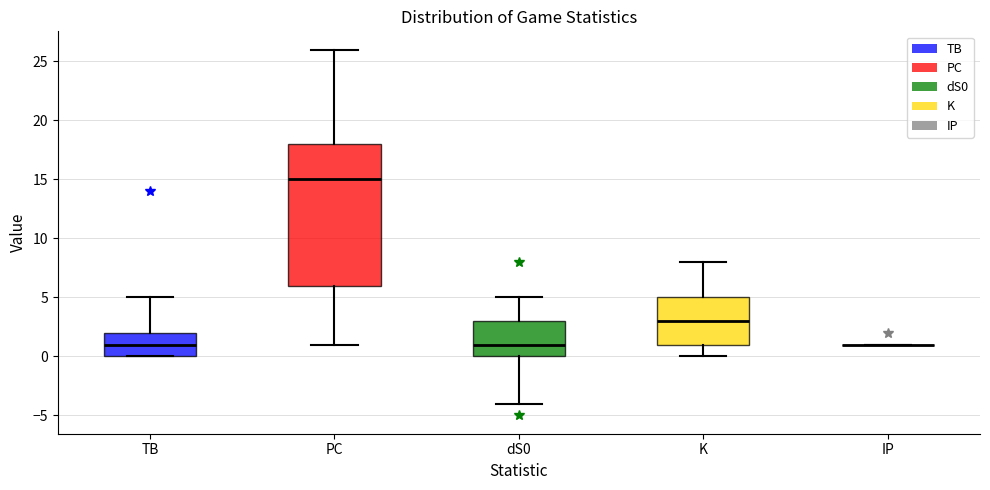

Reading left to right, transcribe this box plot: for each box, give where its median line is, the range the box spans, and where its two whiskers end, as read against the y-axis. The values are not printed on the chart, so give them approximately, as read against the axis.

TB: median 1, box 0 to 2, whiskers 0 to 5
PC: median 15, box 6 to 18, whiskers 1 to 26
dS0: median 1, box 0 to 3, whiskers -4 to 5
K: median 3, box 1 to 5, whiskers 0 to 8
IP: box collapsed to a line at 1, whiskers 1 to 1